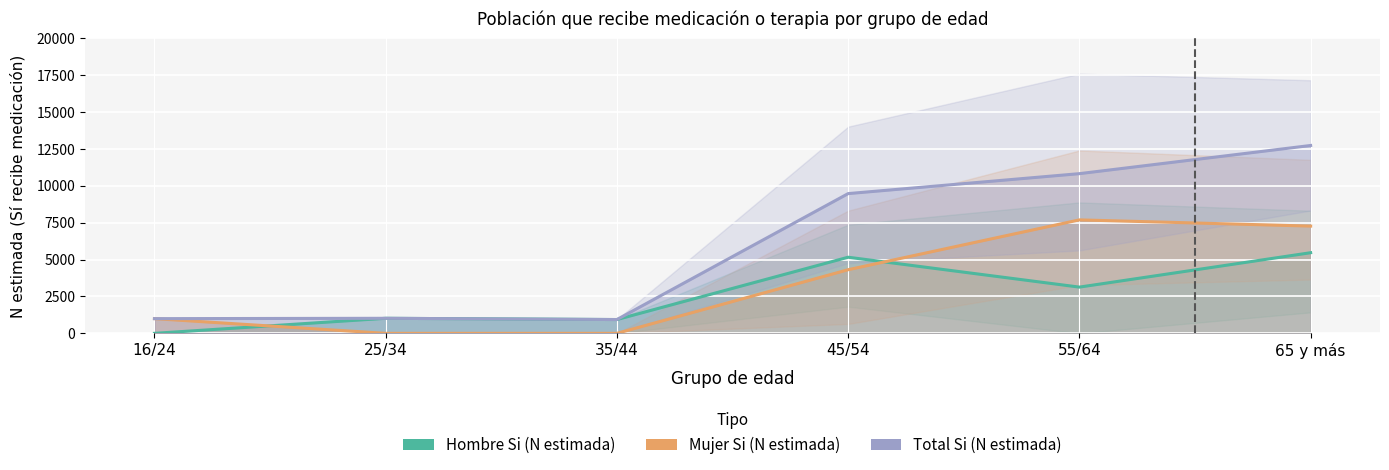

Which series has the largest total across all categories?

Total Si (N estimada)